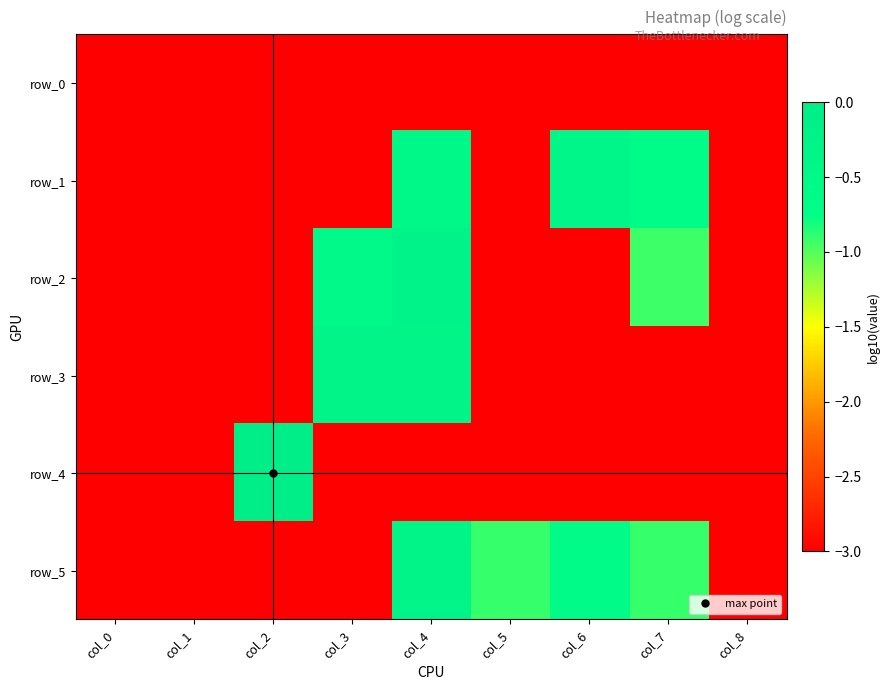

Reading right to left, what are all the values shown in this chart?

row_0: -3.0	-3.0	-3.0	-3.0	-3.0	-3.0	-3.0	-3.0	-3.0
row_1: -3.0	-0.7	-0.4	-3.0	-0.5	-3.0	-3.0	-3.0	-3.0
row_2: -3.0	-0.9	-3.0	-3.0	-0.2	-0.5	-3.0	-3.0	-3.0
row_3: -3.0	-3.0	-3.0	-3.0	-0.3	-0.3	-3.0	-3.0	-3.0
row_4: -3.0	-3.0	-3.0	-3.0	-3.0	-3.0	0.0	-3.0	-3.0
row_5: -3.0	-0.9	-0.6	-0.9	-0.3	-3.0	-3.0	-3.0	-3.0